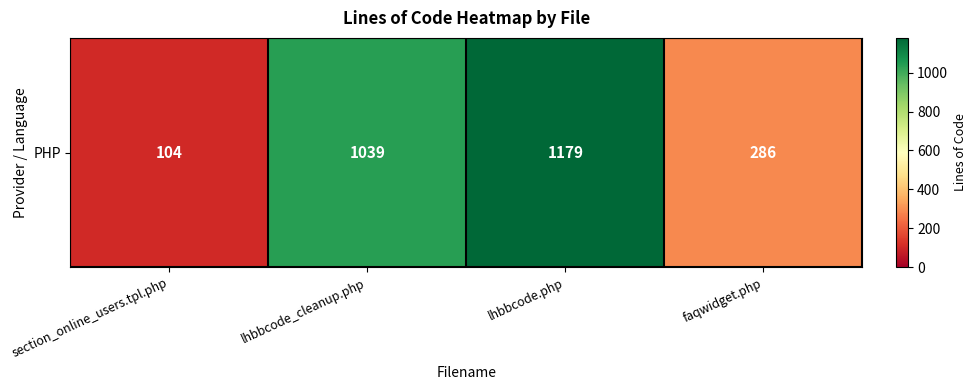

What is the smallest value displayed?

104